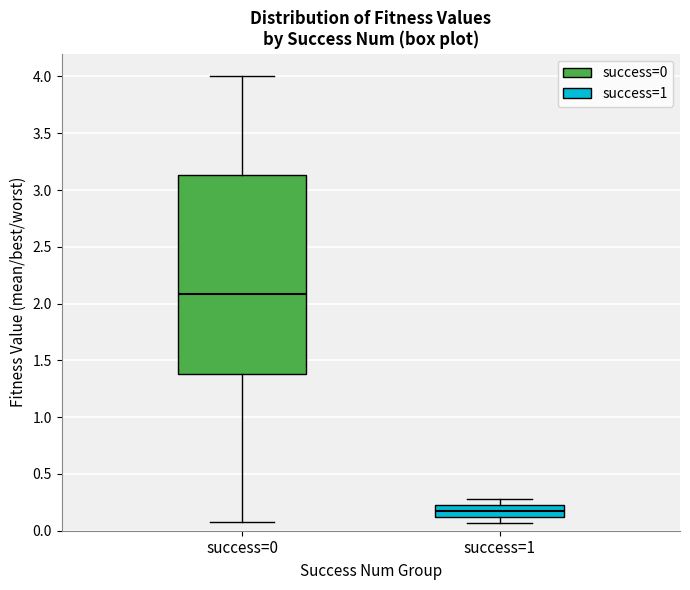

Which box has the highest median line?

success=0